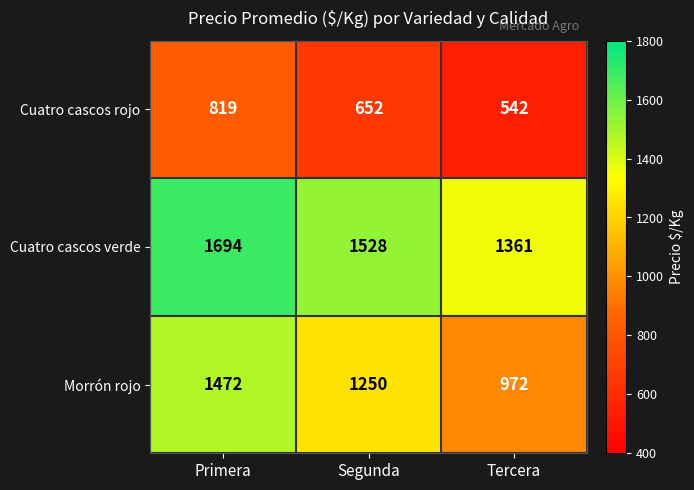

Rank the series by their average value, from lowest to highest.

Cuatro cascos rojo, Morrón rojo, Cuatro cascos verde